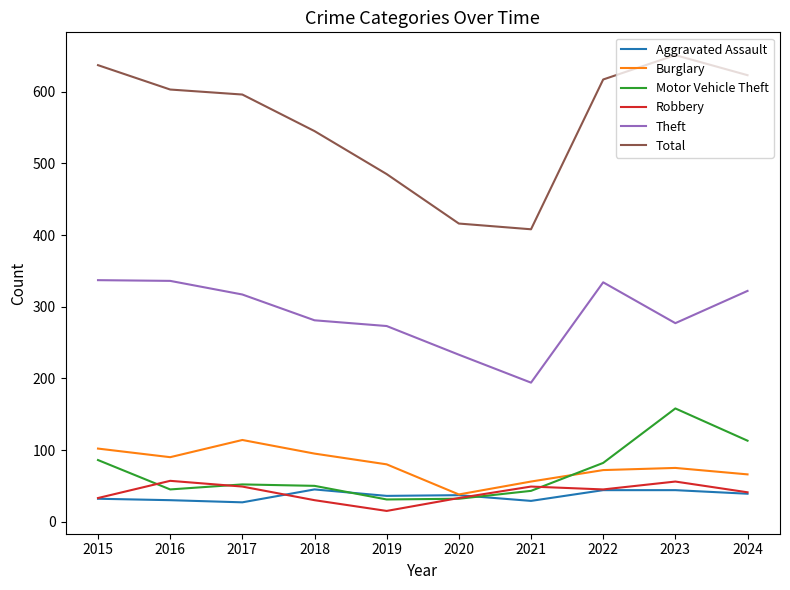

How many series are shown in this chart?

6